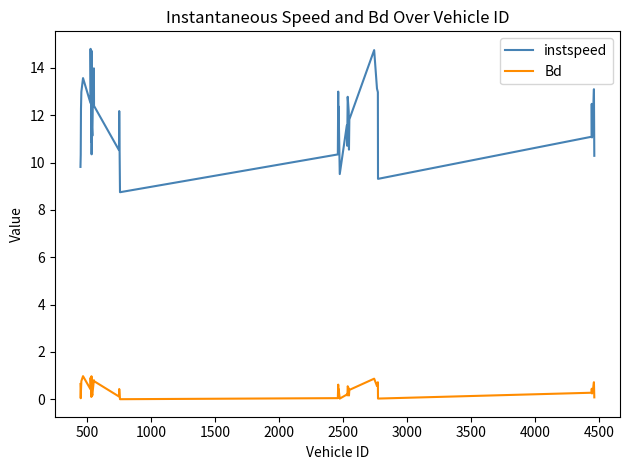

Which series has the widest spread of values?

instspeed